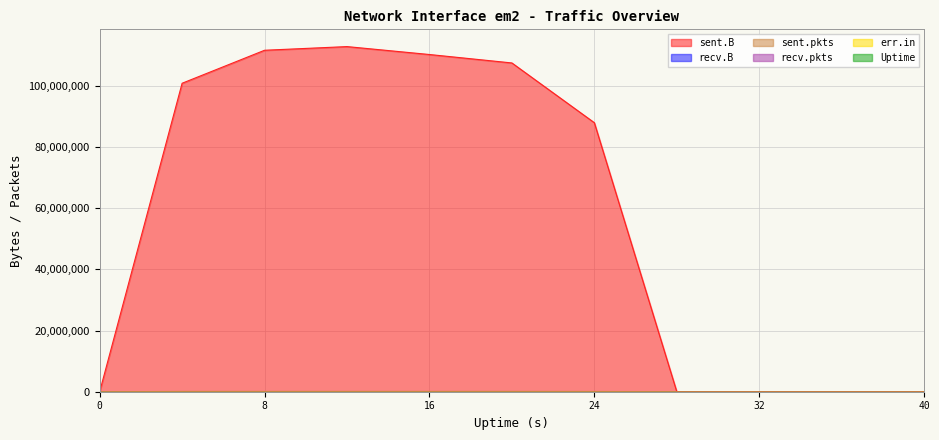

What is the total value across all series at 4?

101009294